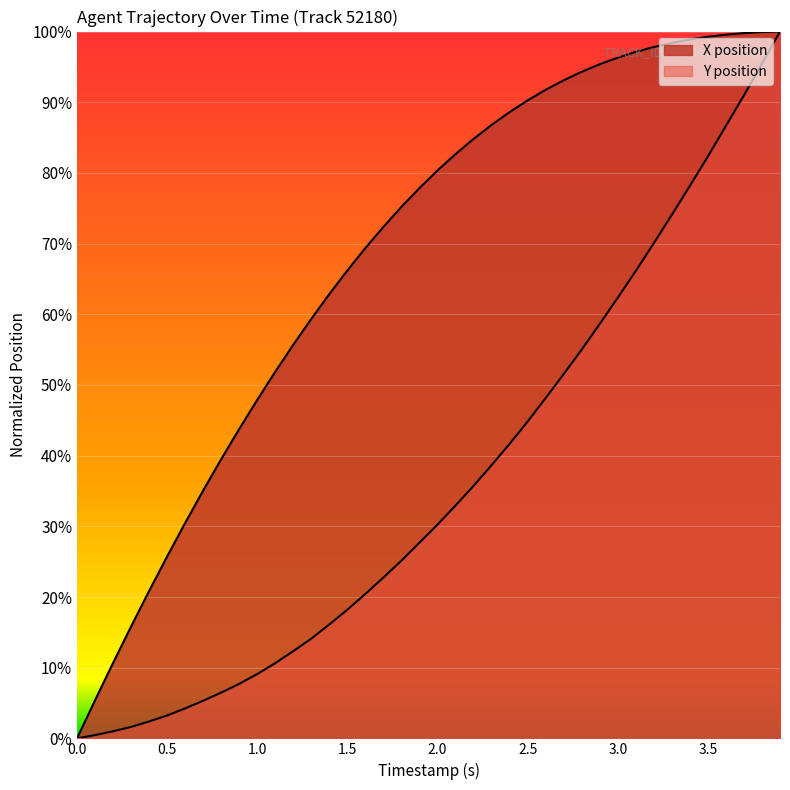

How many lines are shown in the chart?

2